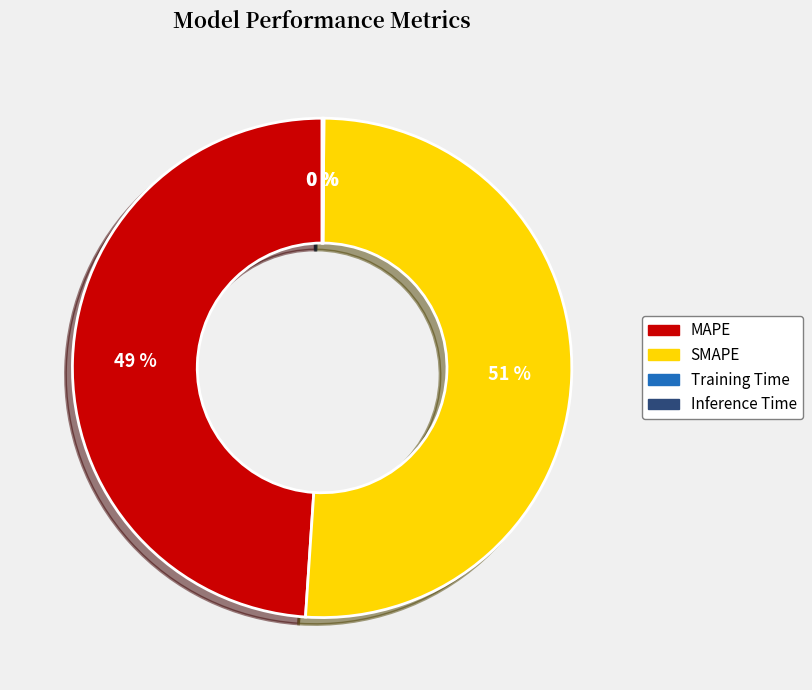

Between MAPE and SMAPE, which is larger?

SMAPE